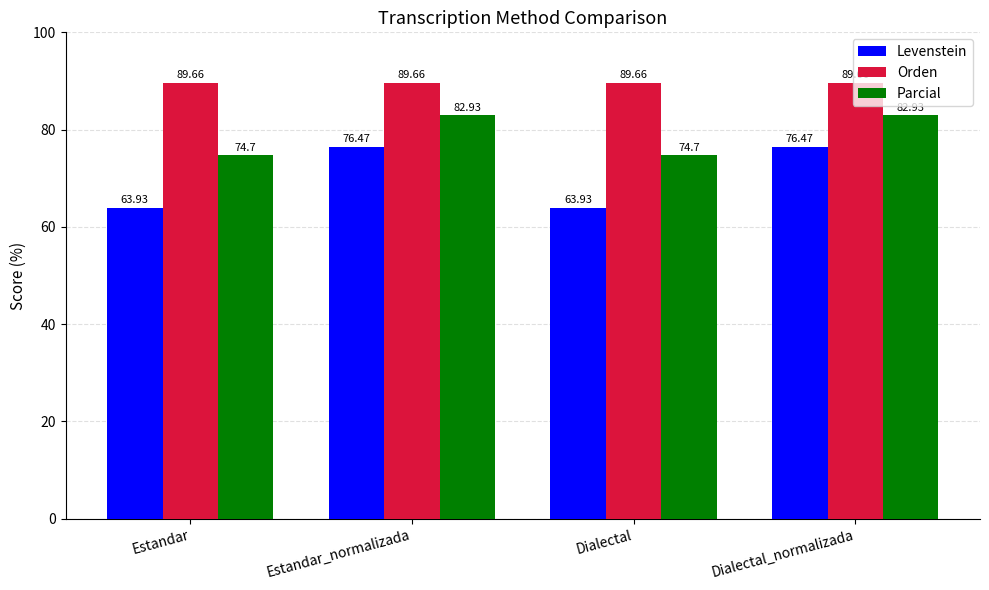

At how many categories does at least one series exceed 76?

4